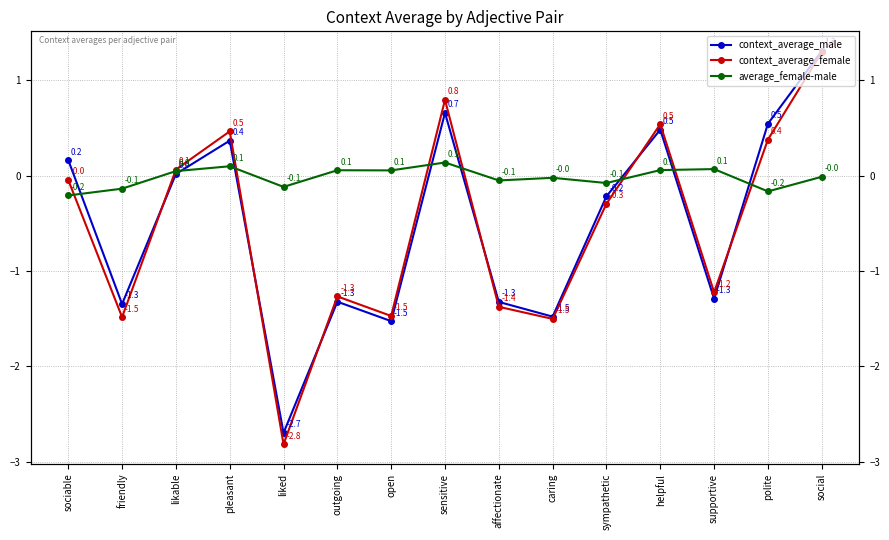

How many data points in context_average_male are above 0?

7